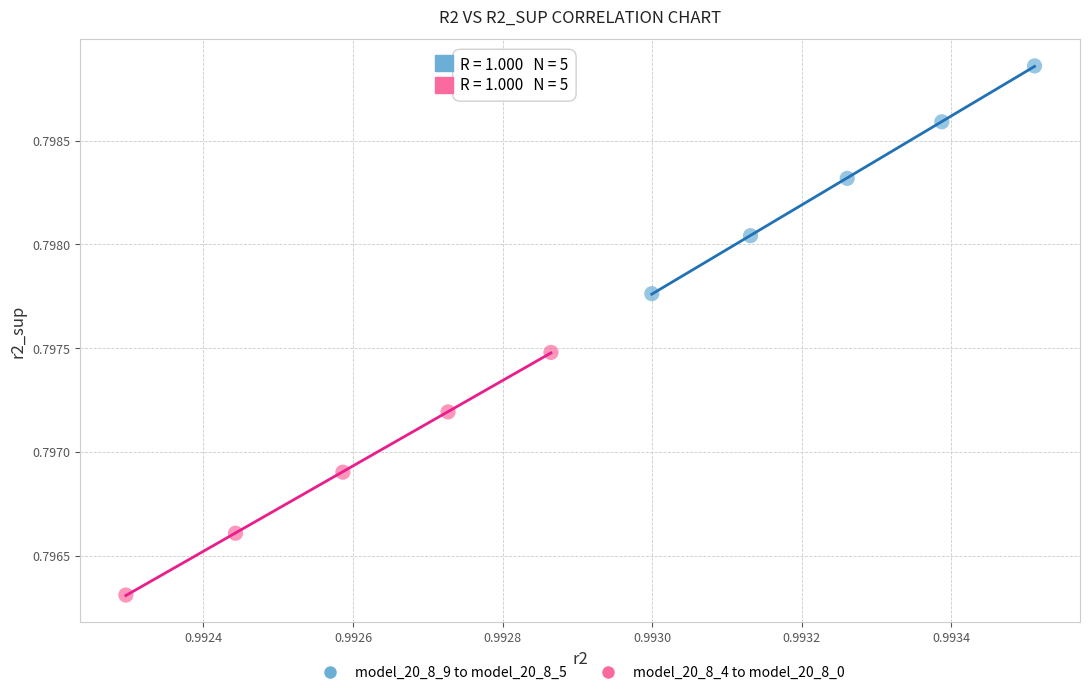

Which series contains the lowest Y value?

model_20_8_4 to model_20_8_0